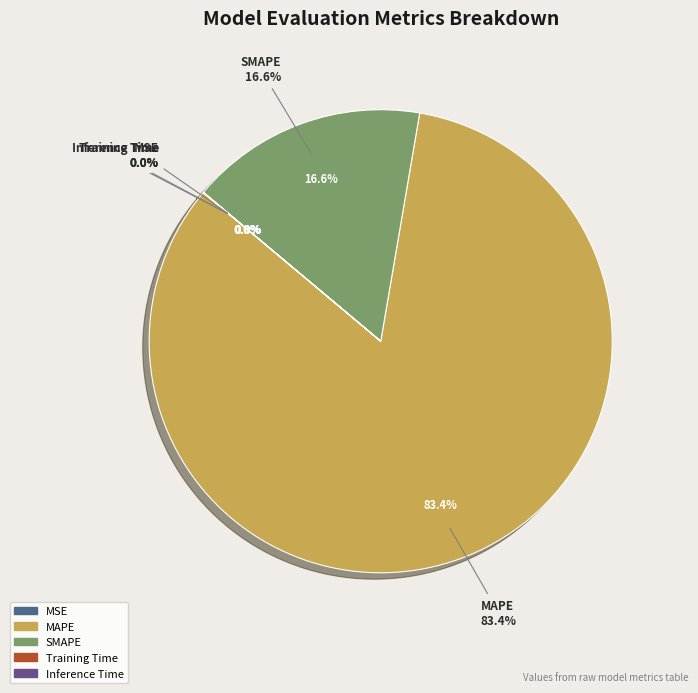

True or false: MAPE accounts for 83% of the total.

True